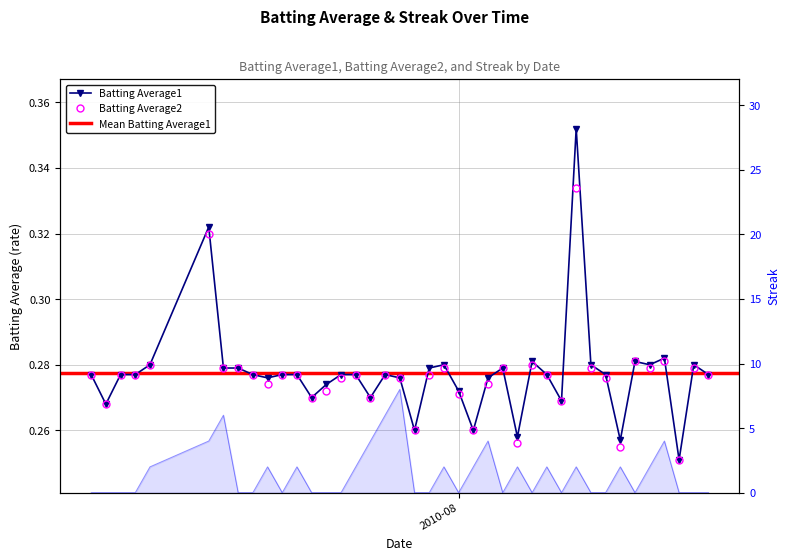

List the series in order of their peak value, highest first.

Streak, Batting Average1, Batting Average2